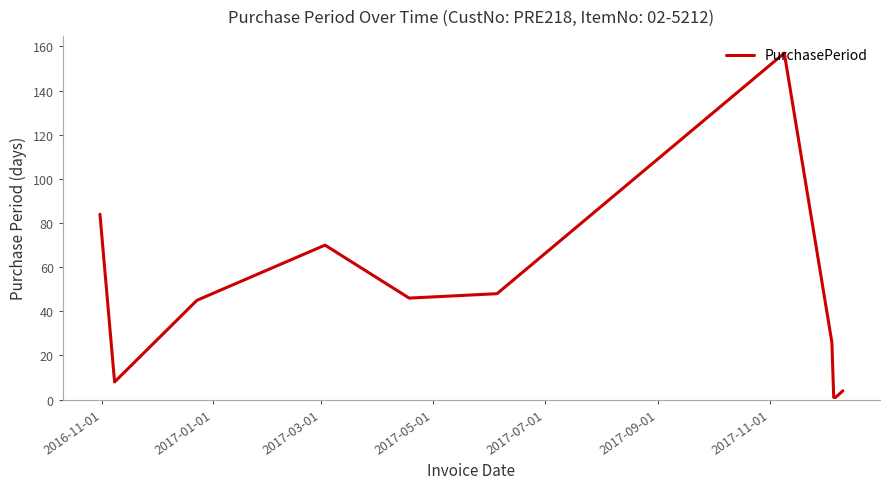

What is the maximum value shown in the chart?

157